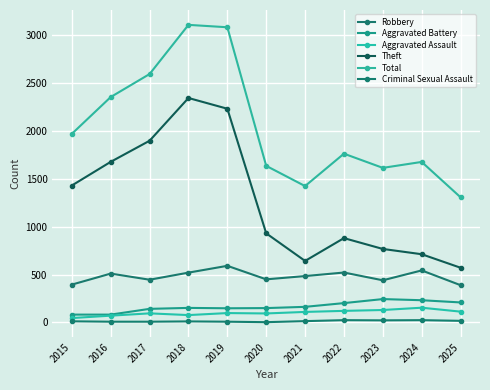

Is it true that Aggravated Assault equals 200 at 2022?

False